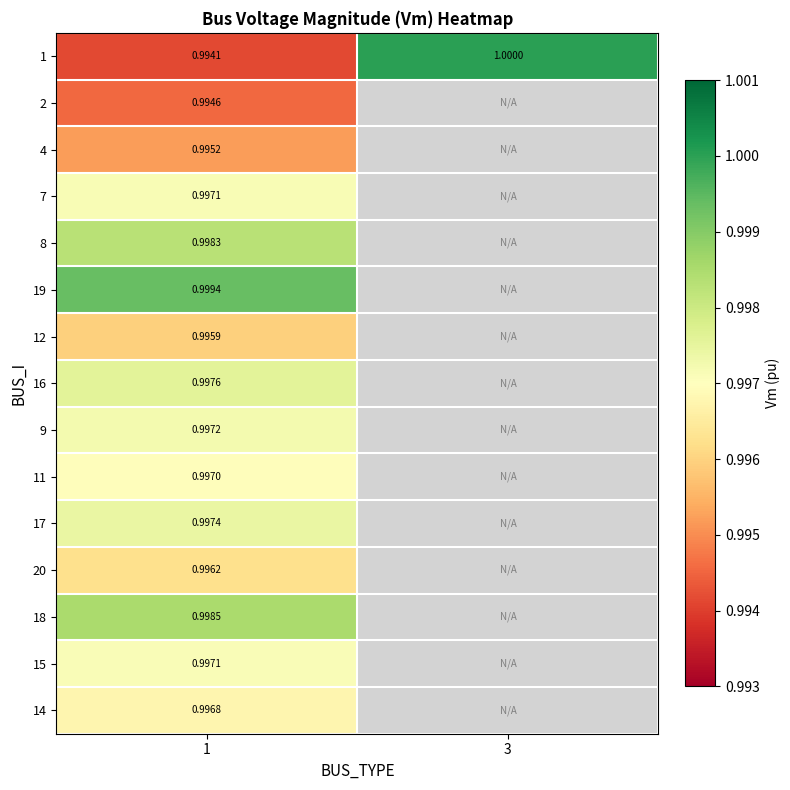

How many distinct data groups are displayed?

15